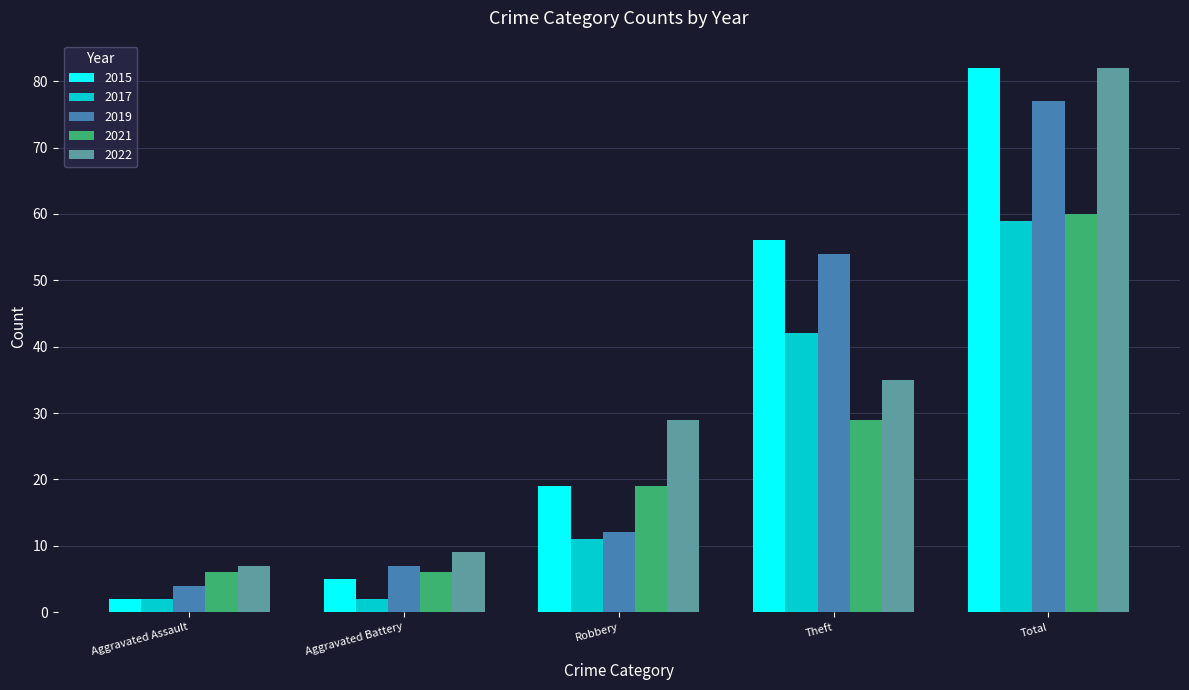

What position from the left is Aggravated Assault?

1